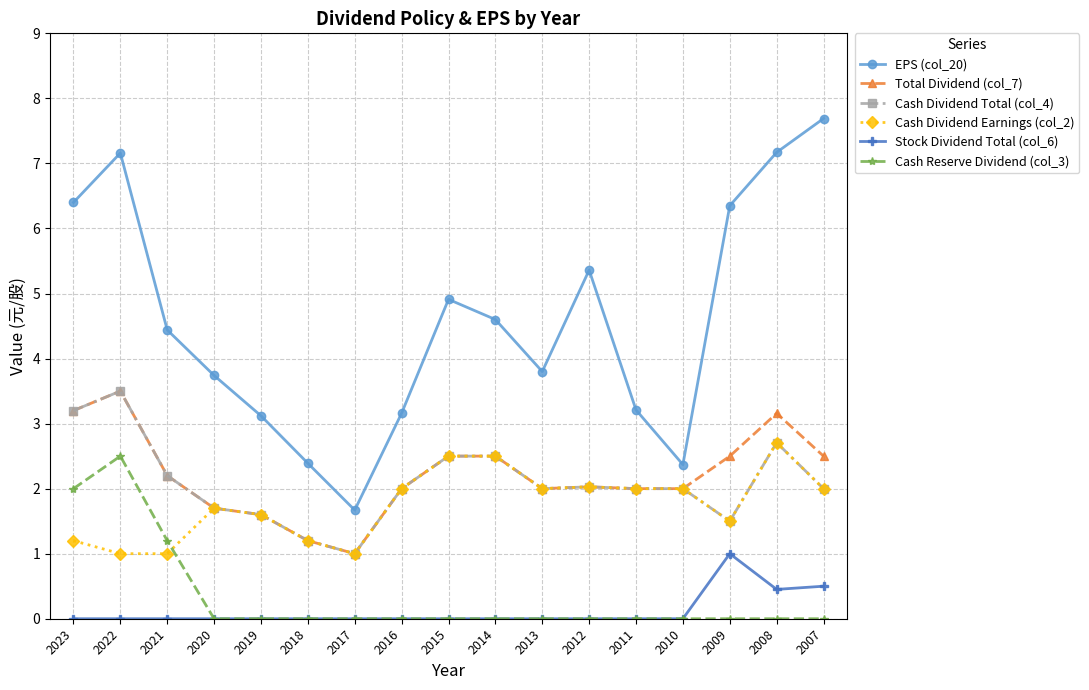

Does the chart have visible grid lines?

Yes